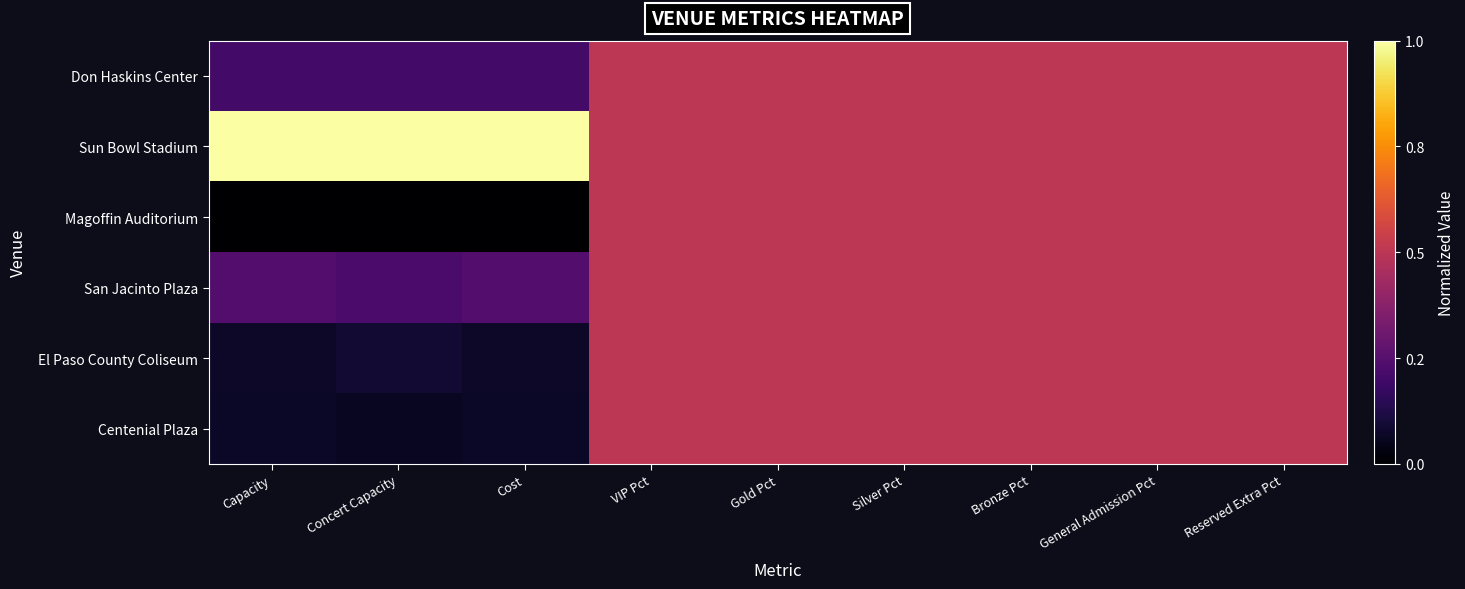

At which category is the sum across all series the highest?

VIP Pct